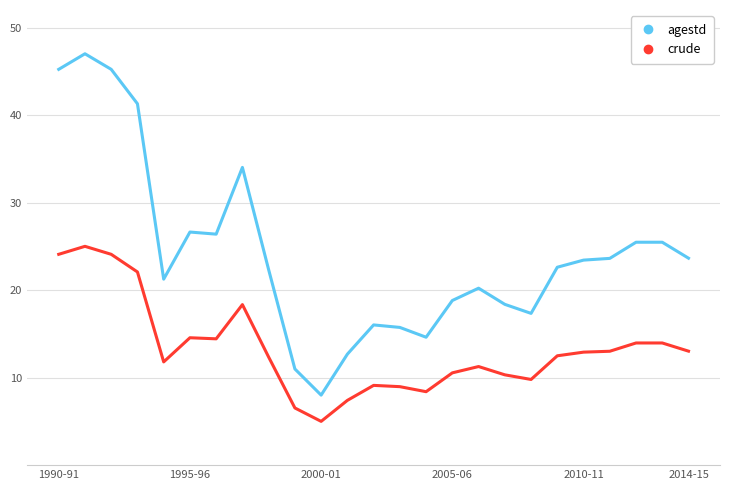

Which series has the largest total across all categories?

agestd